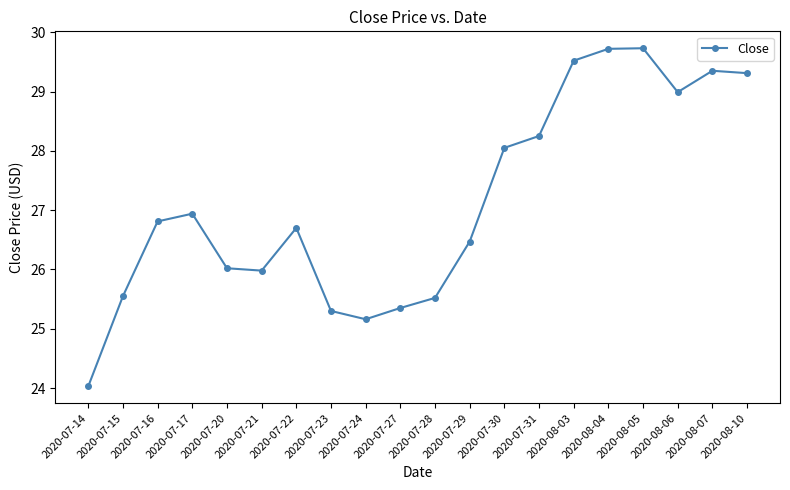

What position from the left is 2020-07-29?

12